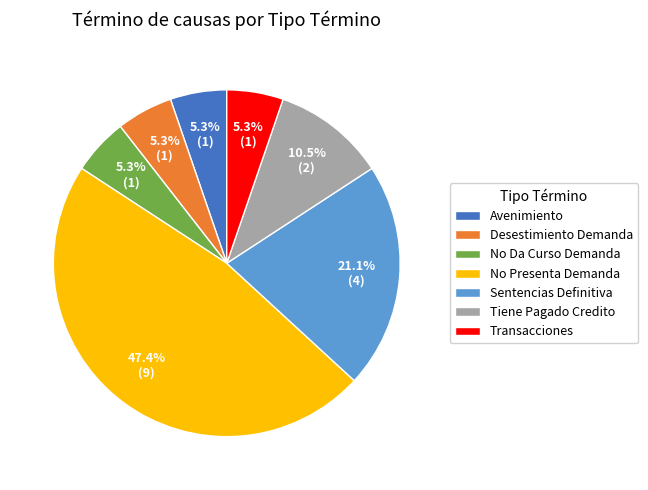

Which category has the biggest portion of the pie?

No Presenta Demanda